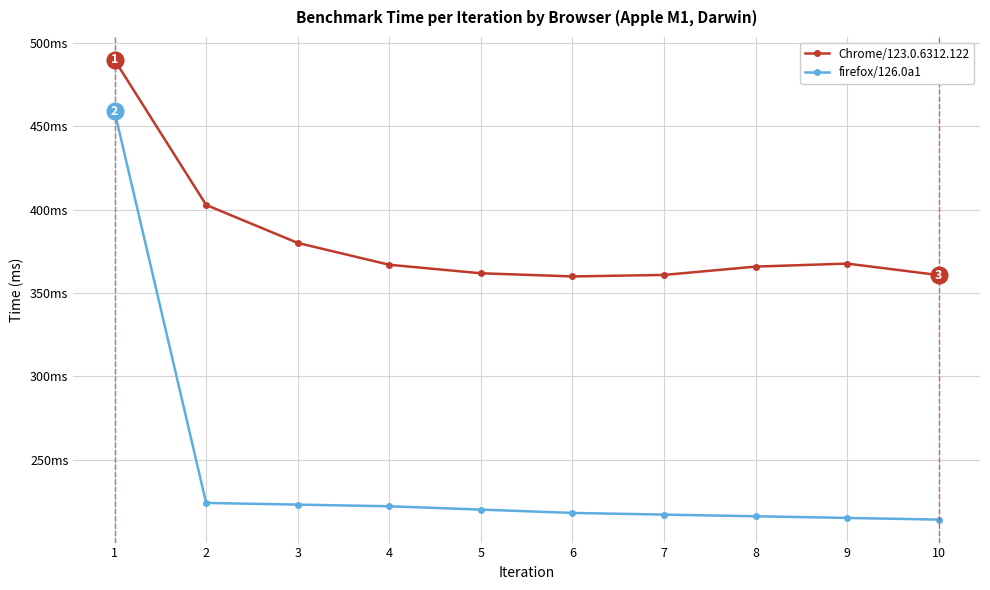

What is the minimum value shown in the chart?

214.0